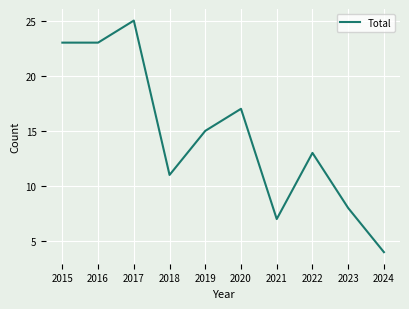

The value at 2022 is 4. True or false?

False